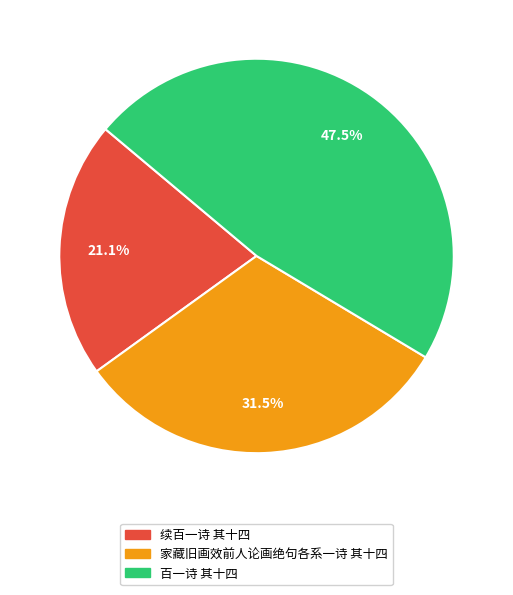

How much of the chart is everything except 家藏旧画效前人论画绝句各系一诗 其十四?

68.5%